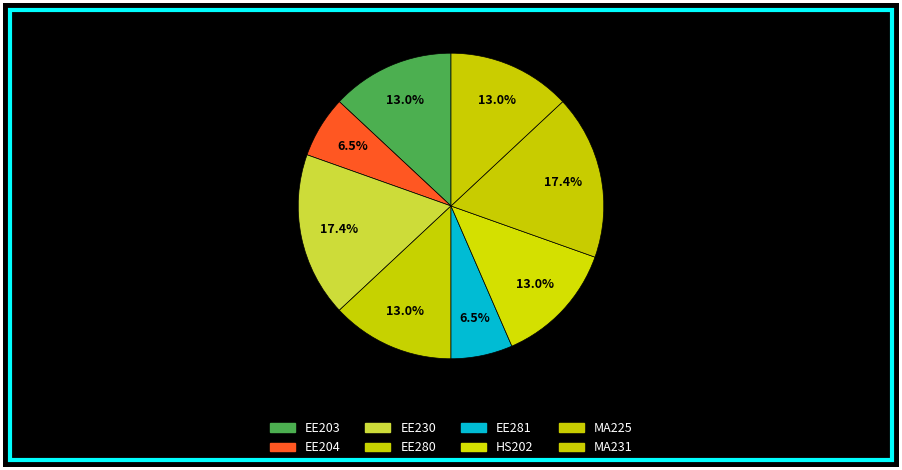

How many slices are in this pie chart?

8